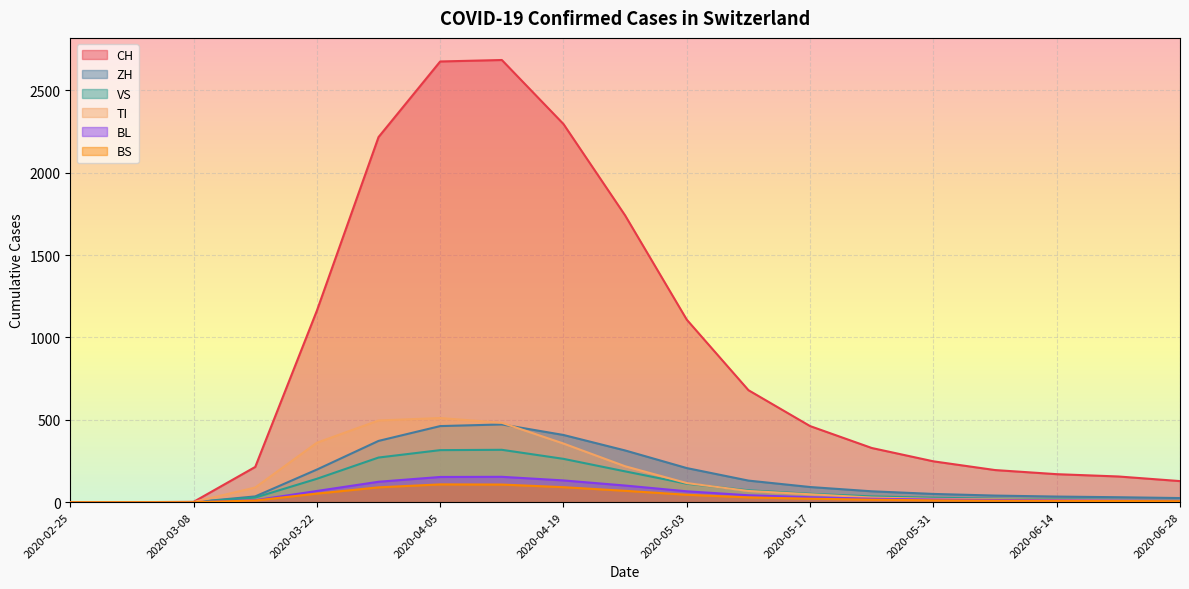

The VS series shows 451 at 2020-04-12. True or false?

False